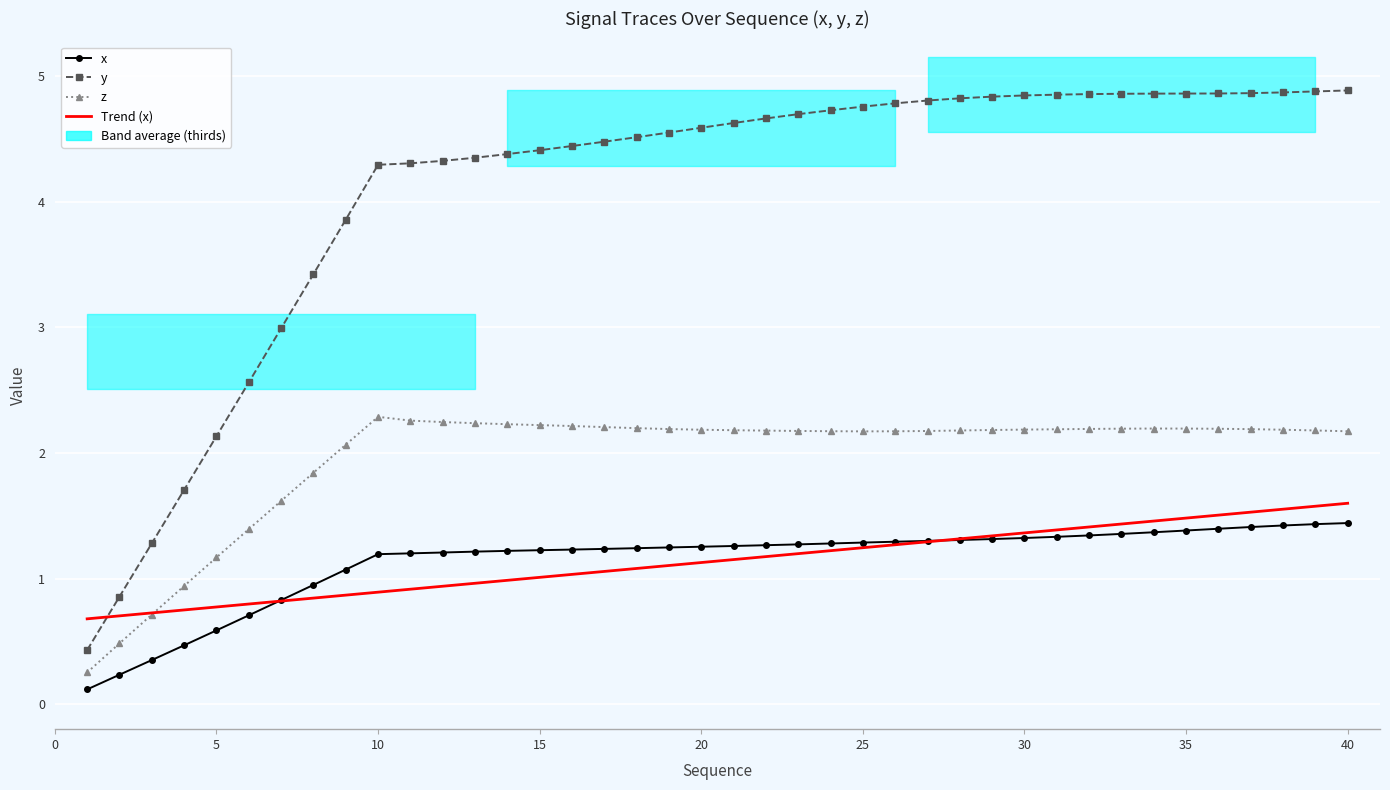

True or false: y and x cross at least once.

False